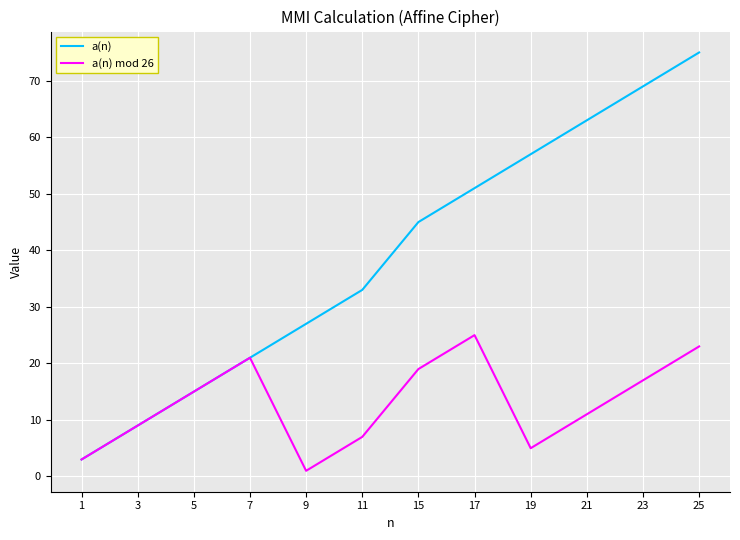

Which series changed the most between 5 and 9?

a(n) mod 26